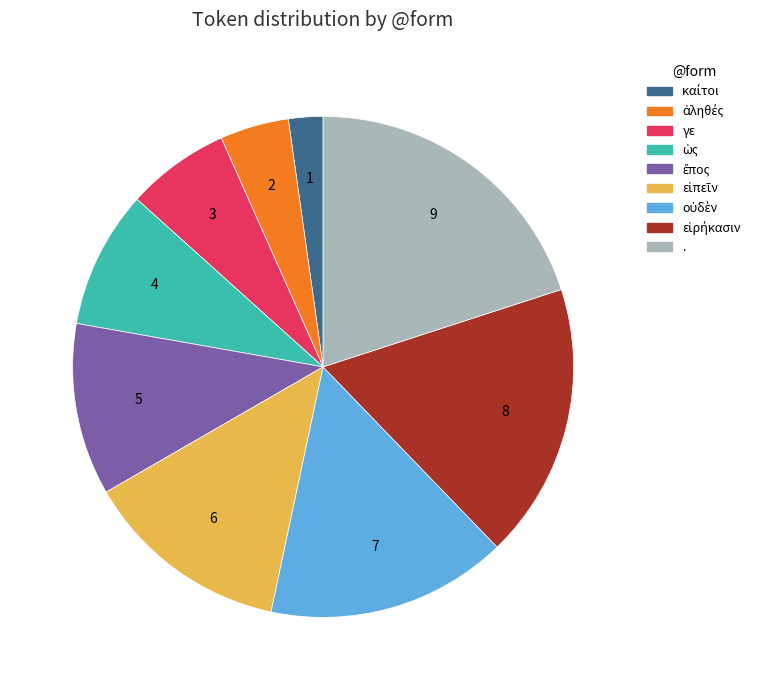

Is the sum of γε and . greater than half?

No